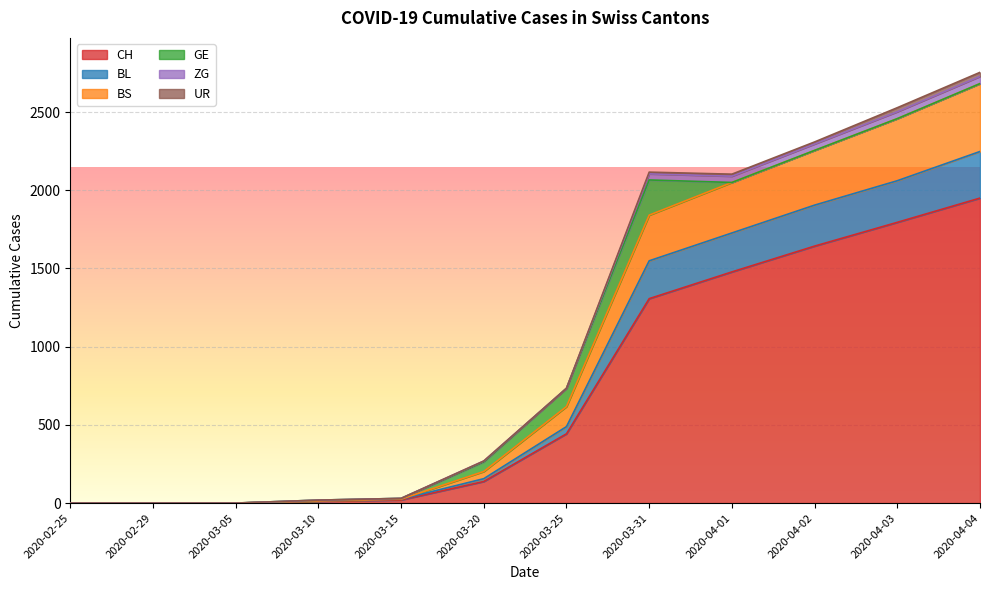

Which category has the highest value in the CH series?

2020-04-04